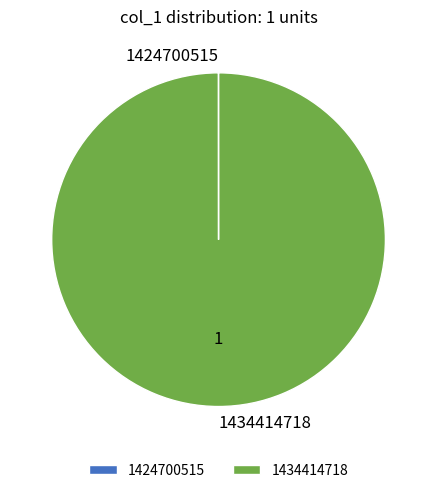

Which slice is the largest?

1434414718